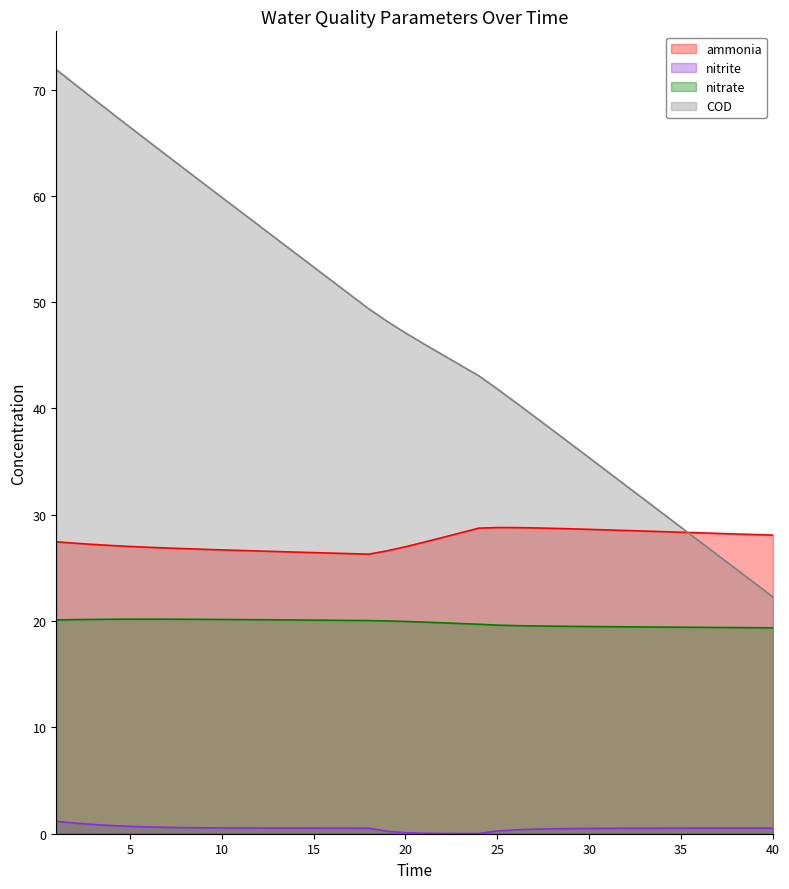

True or false: nitrite and ammonia cross at least once.

False